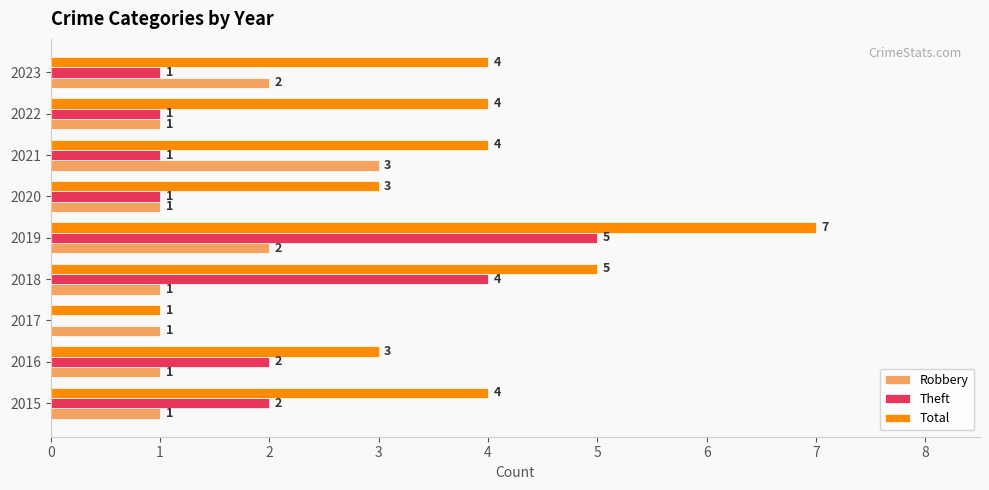

What is the sum of all Theft values?

17